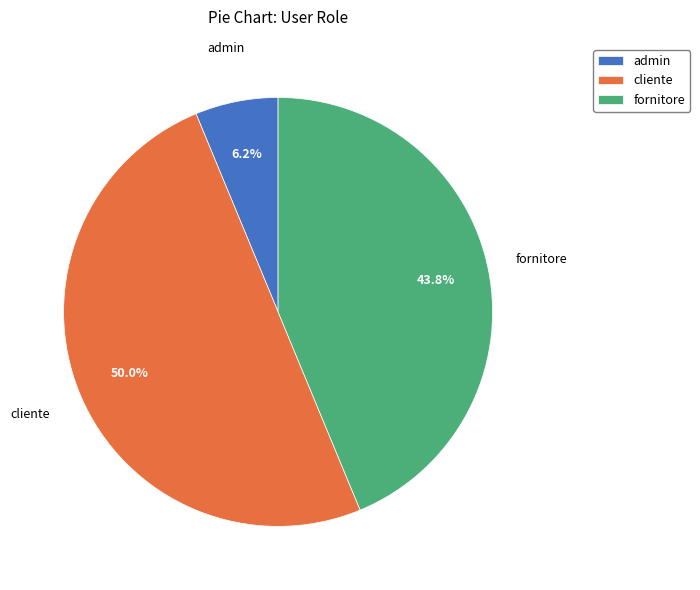

Rank the categories by value from highest to lowest.

cliente, fornitore, admin